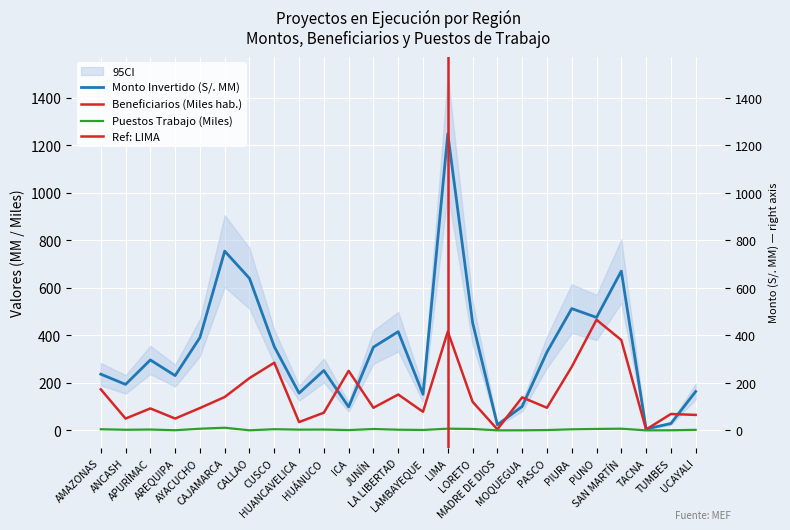

What is the smallest value displayed?

0.2